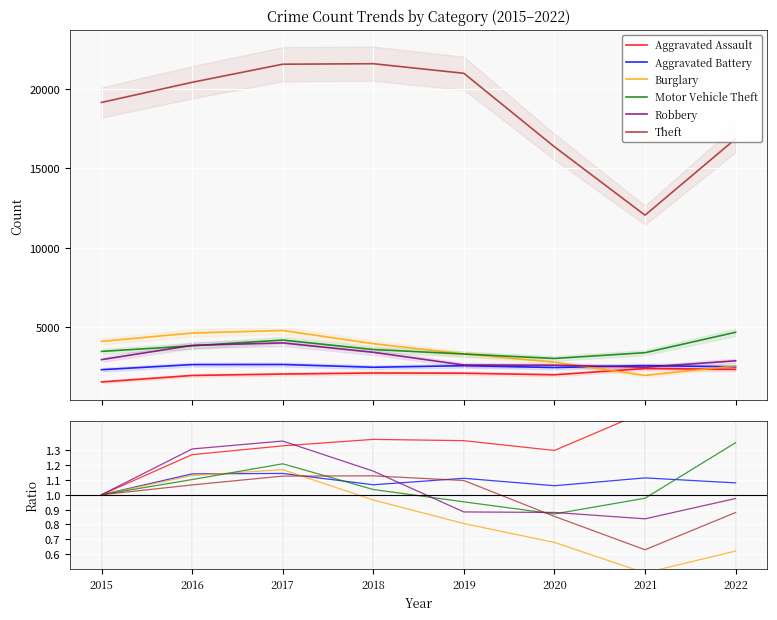

True or false: Aggravated Assault has a value of 0.5 at 2021.

False